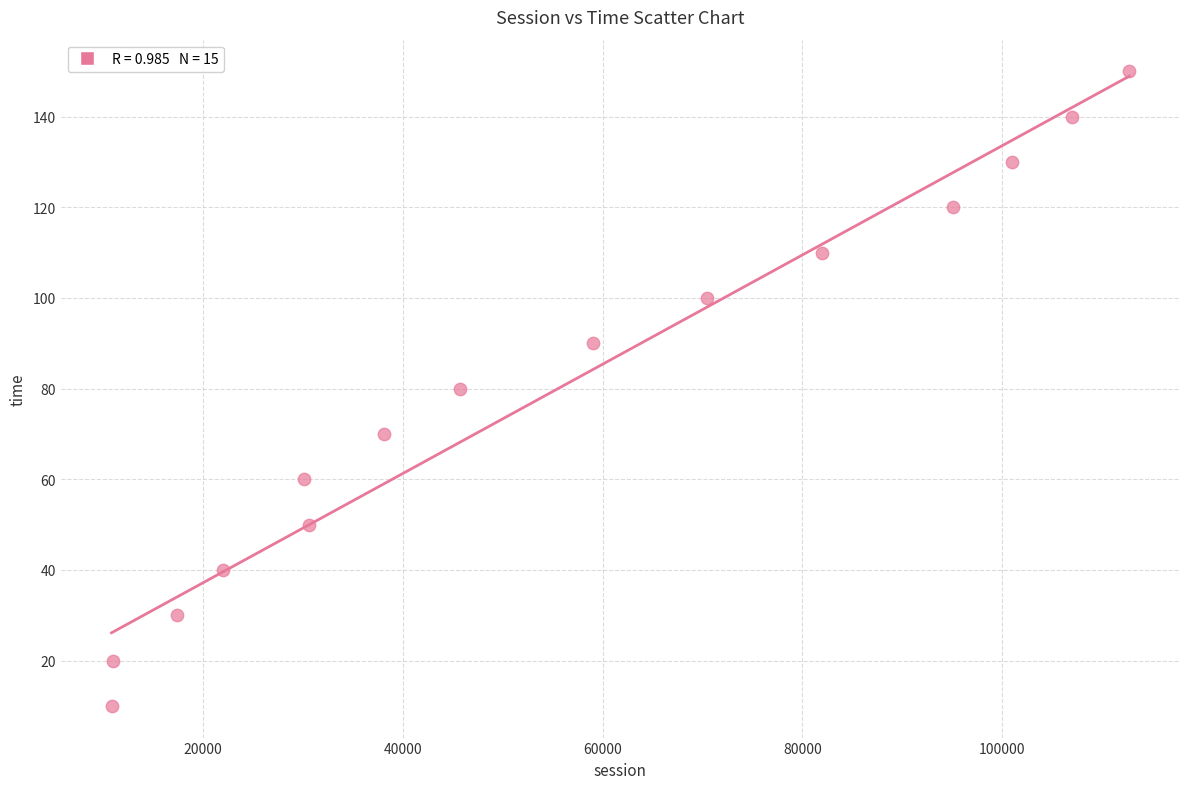

What is the range of Y values (max minus min)?

140